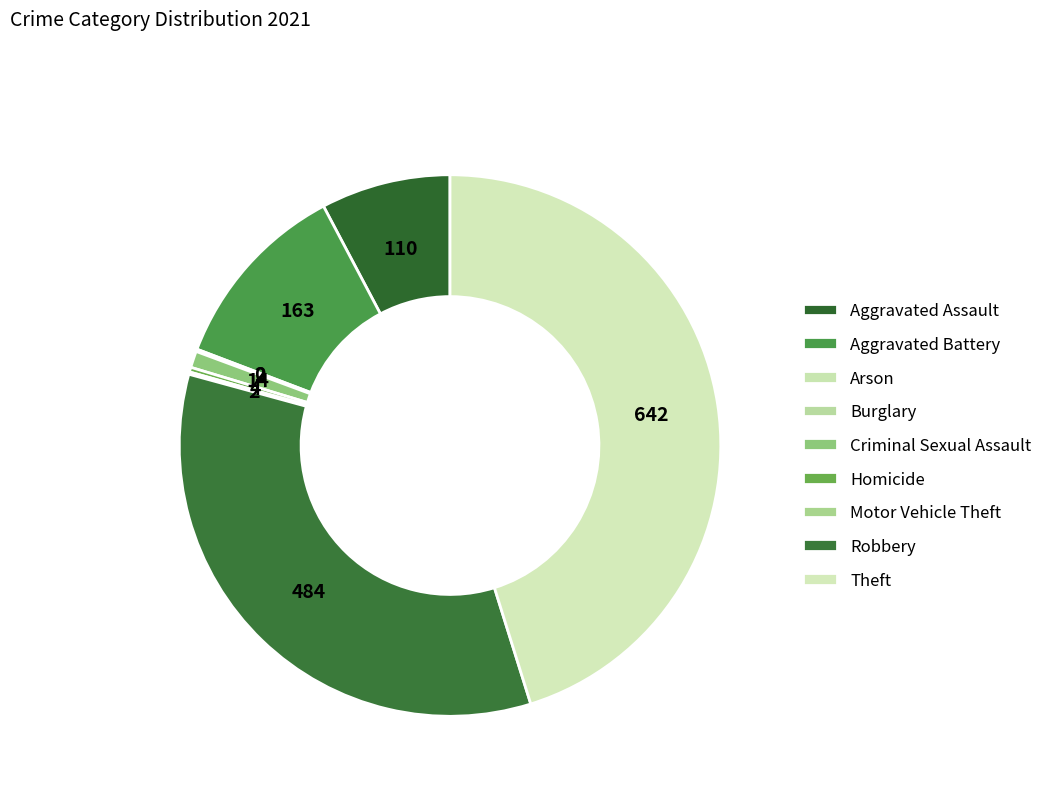

Rank the categories by value from highest to lowest.

Theft, Robbery, Aggravated Battery, Aggravated Assault, Criminal Sexual Assault, Homicide, Arson, Motor Vehicle Theft, Burglary